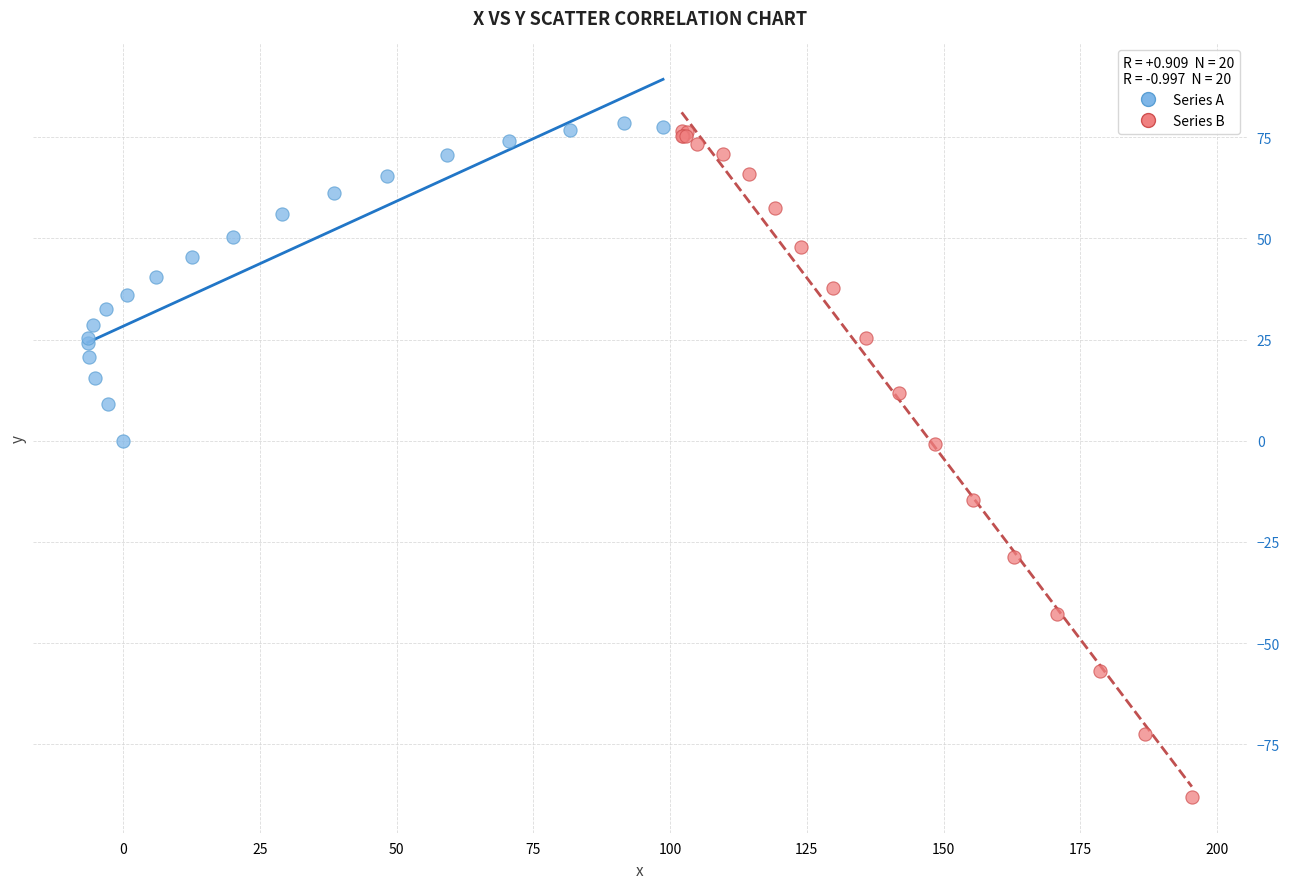

Which series contains the lowest Y value?

Series B